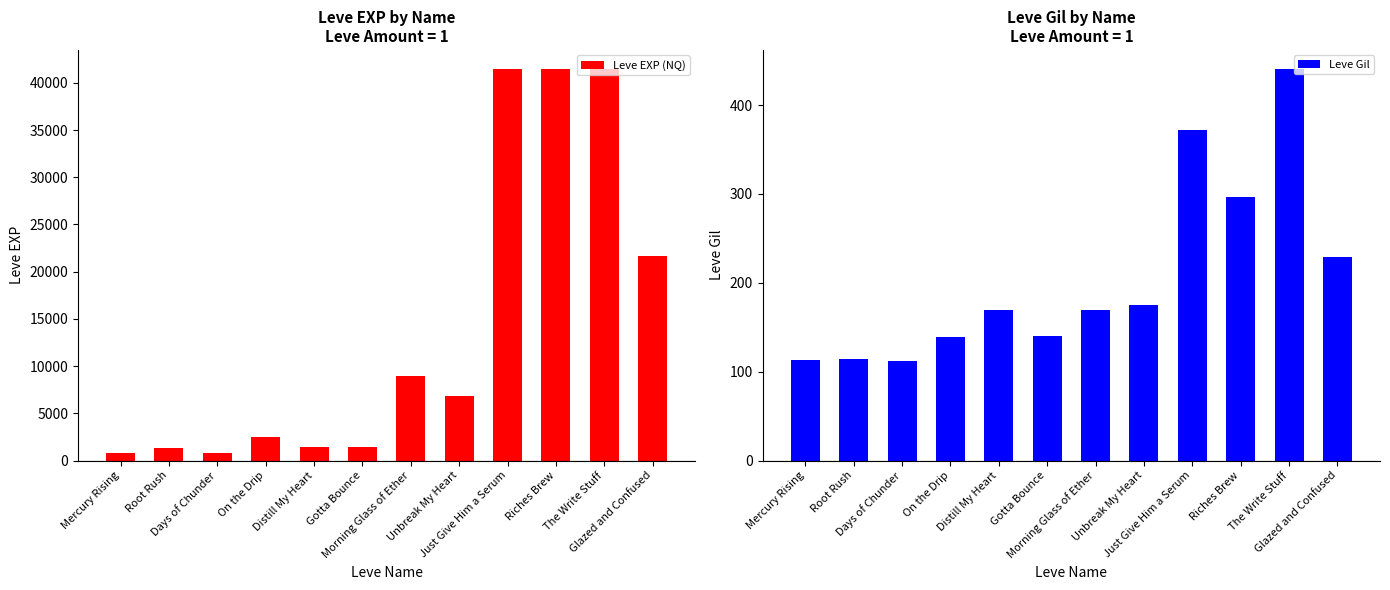

Between Root Rush and The Write Stuff, which series saw the biggest shift?

Leve EXP (NQ)